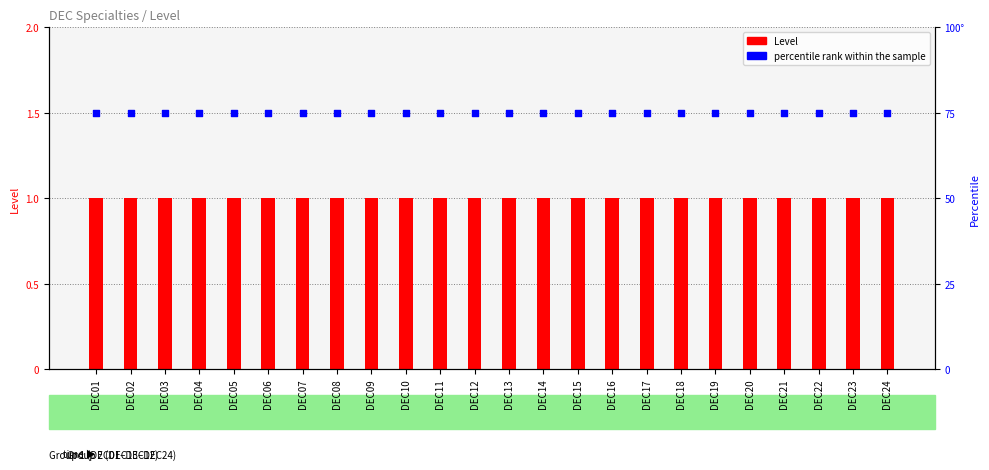

At how many categories does at least one series exceed 35?

24